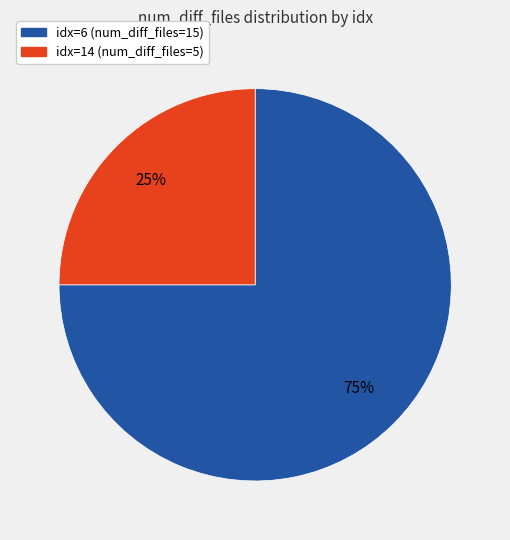

To the nearest percent, what is the average slice percentage?

50%